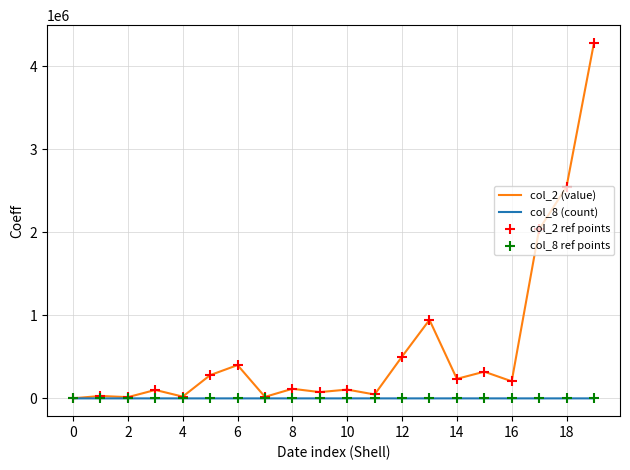

Which series has the largest total across all categories?

col_2 (value)